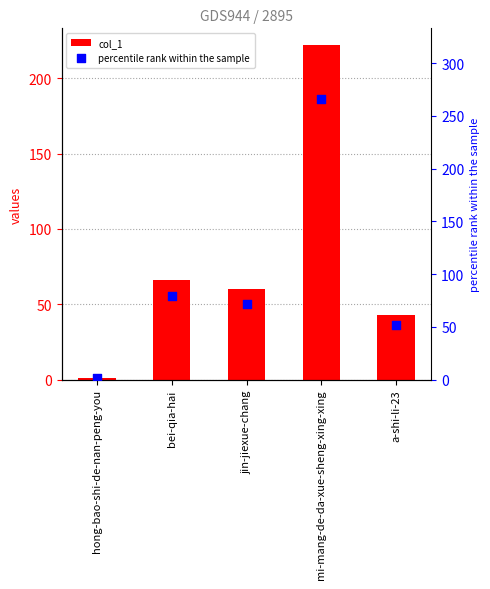

What are all the series names shown in the legend?

col_1, percentile rank within the sample